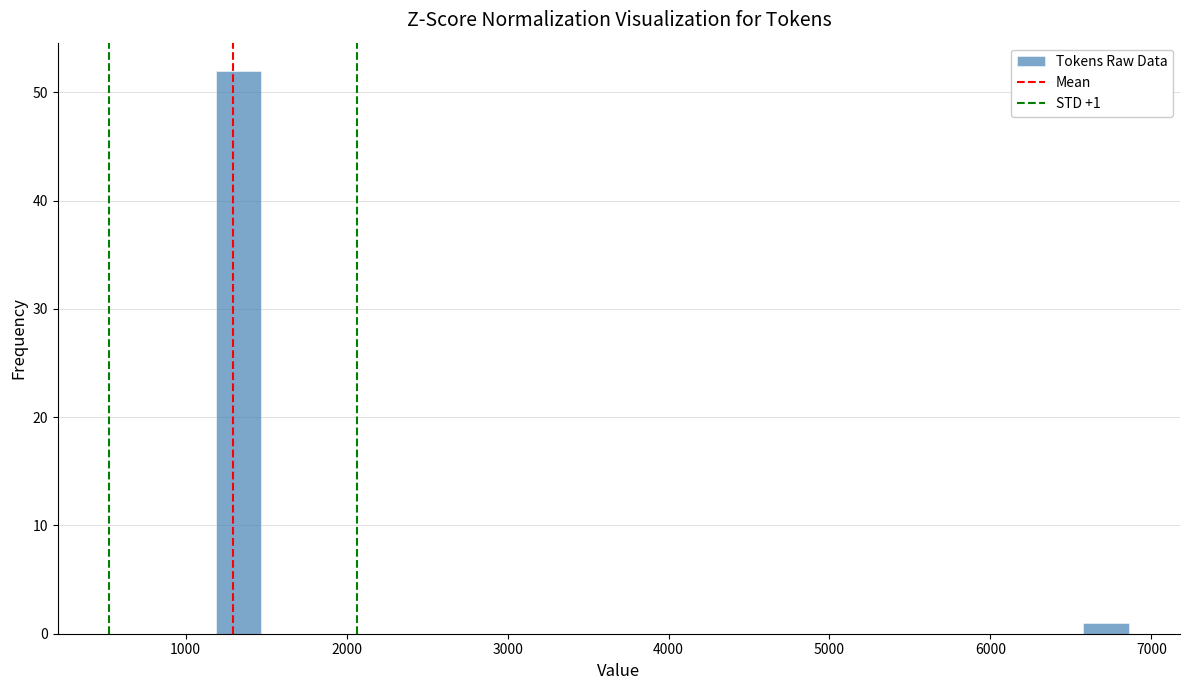

Read against the x-axis, roughly where is the centre of the tallest bar?

1300